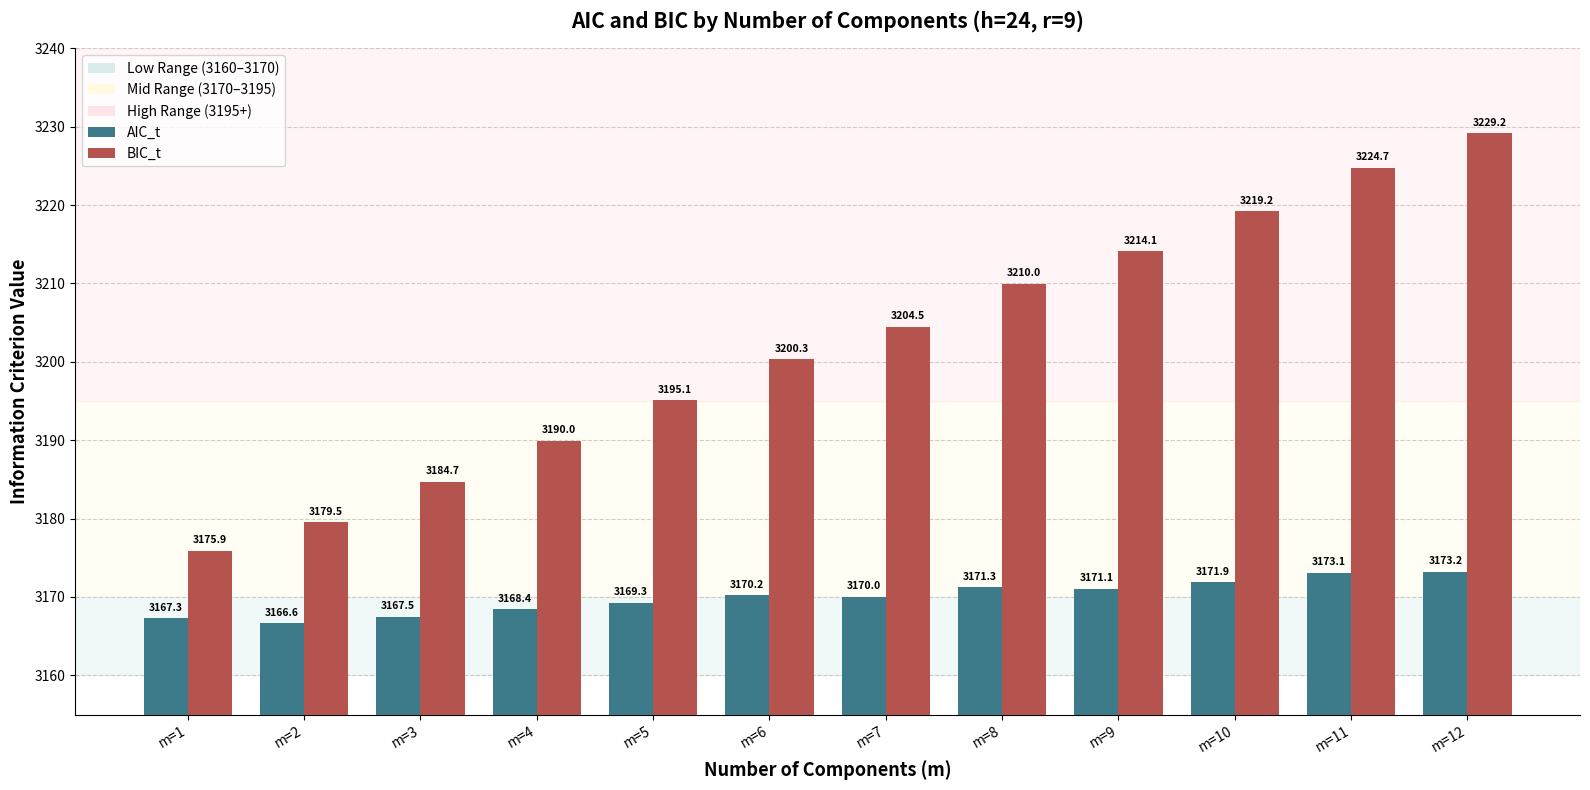

Which category has the lowest value across all series?

m=2